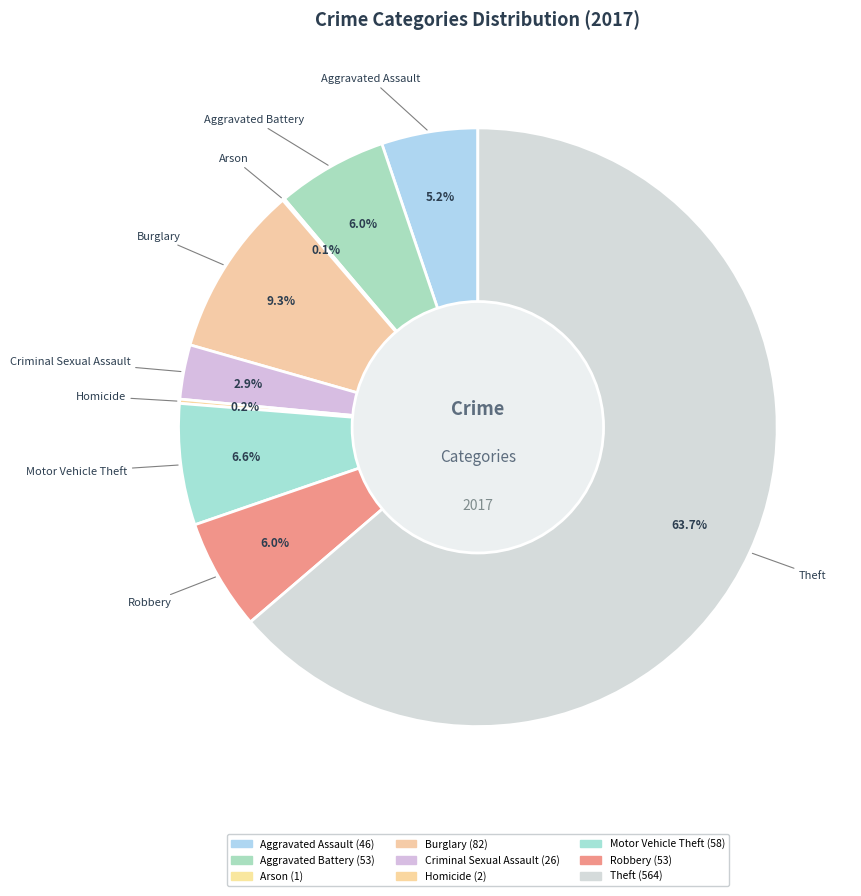

Which category has the biggest portion of the pie?

Theft